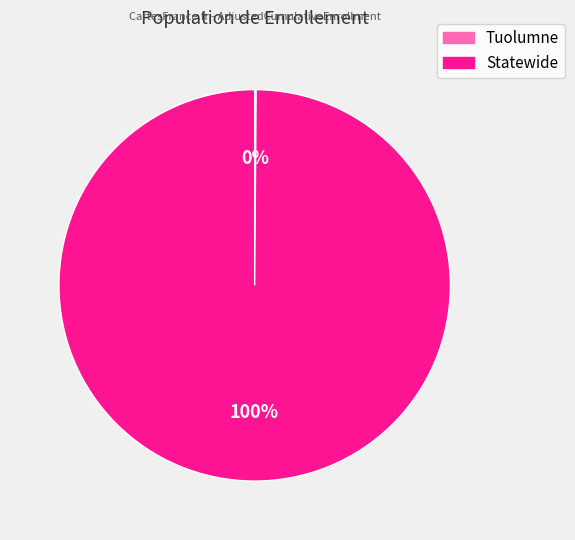

Which category has the biggest portion of the pie?

Statewide